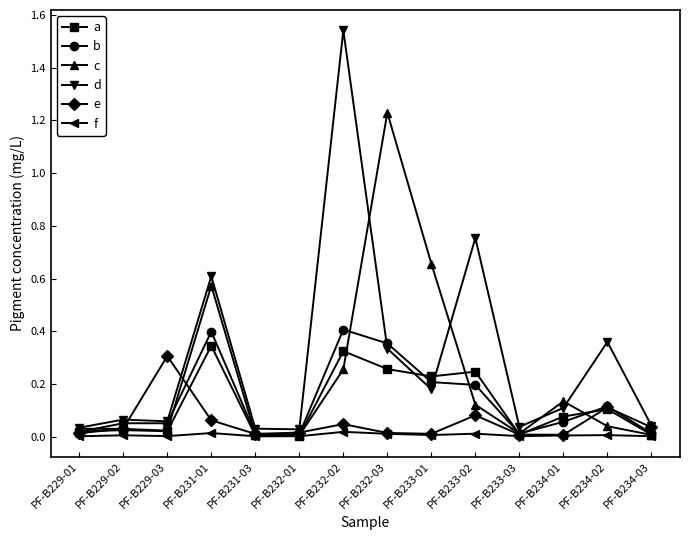

Does the chart have visible grid lines?

No